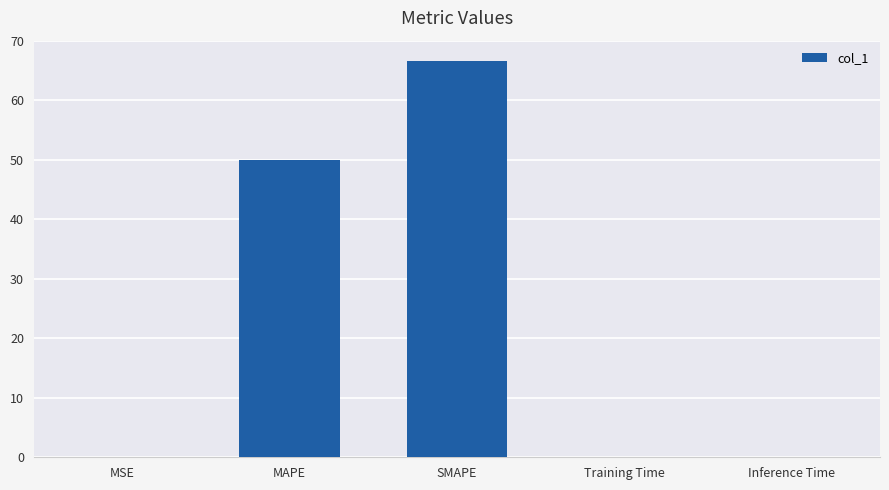

Between Inference Time and SMAPE, which is larger?

SMAPE